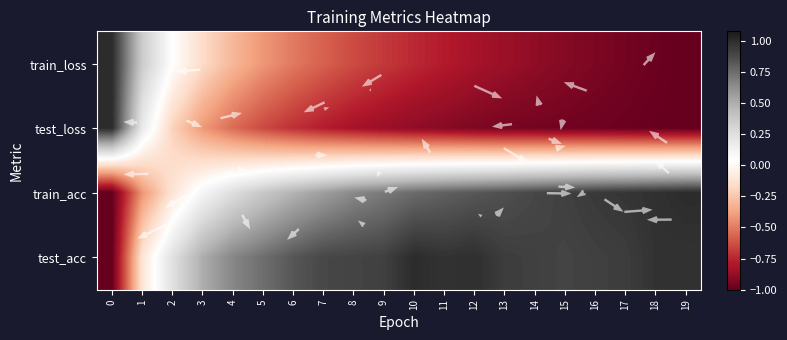

What is the difference between the train_acc values at 2 and 0?

0.9